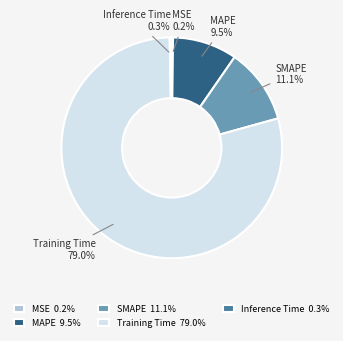

What percentage is NOT represented by Inference Time?

99.7%